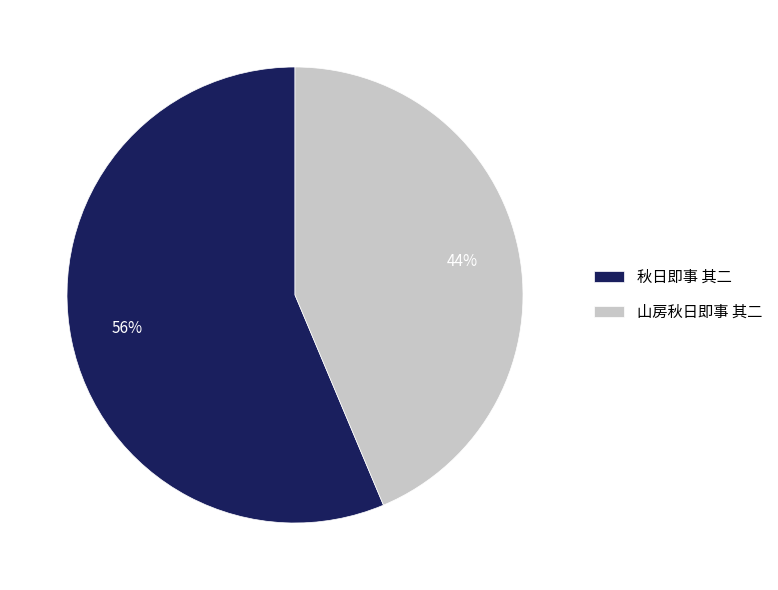

Which category has the smallest portion of the pie?

山房秋日即事 其二